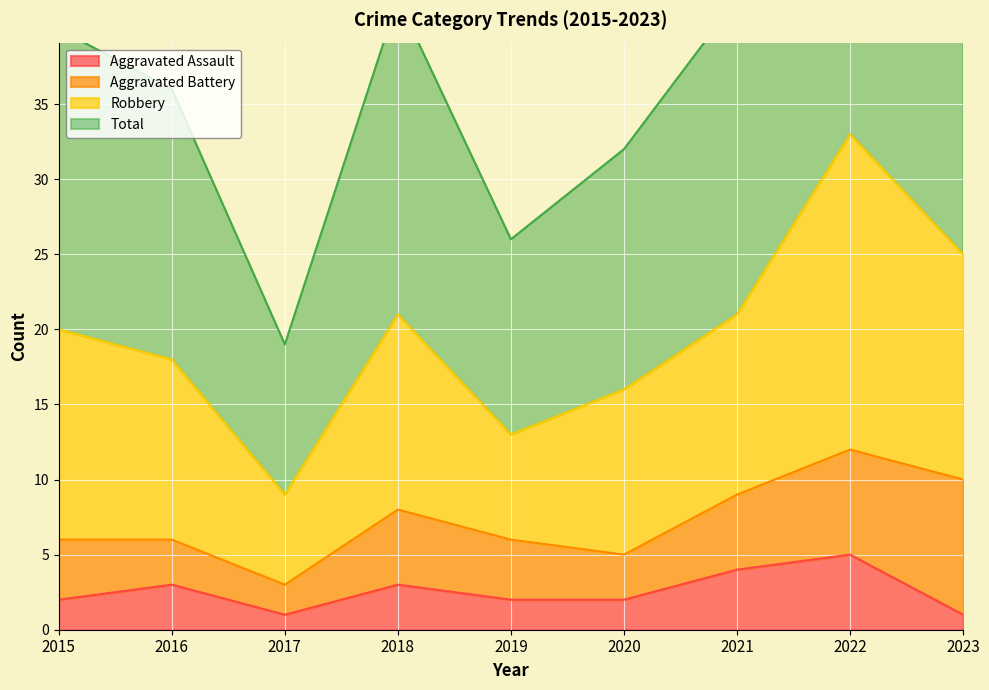

How many data points in Aggravated Assault are above 2?

4